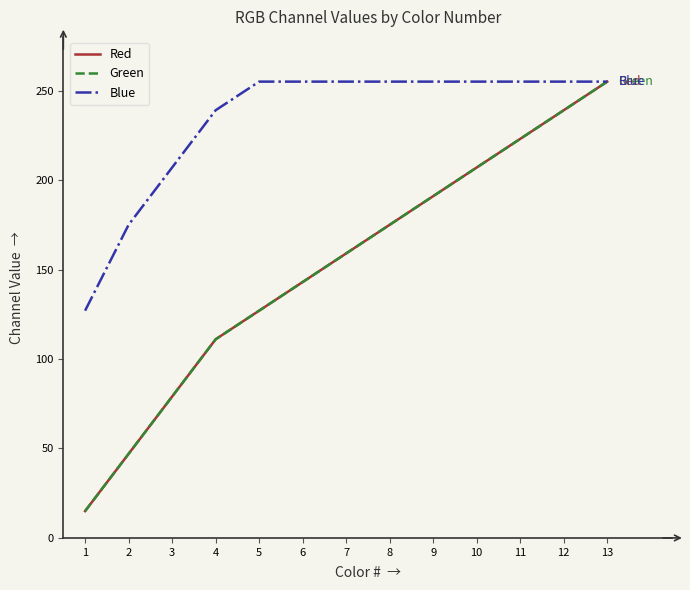

Is the value of Green at 11 greater than the value of Blue at 12?

No